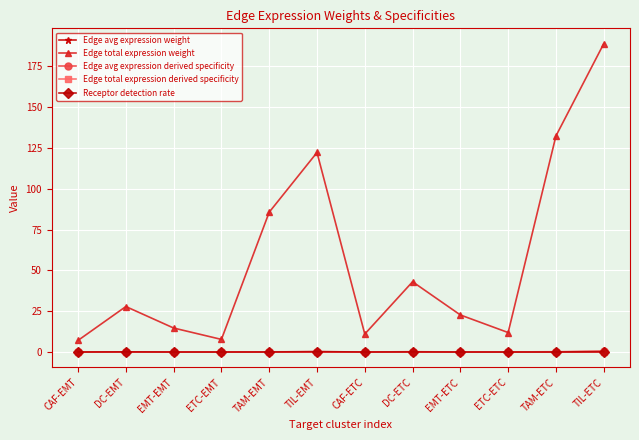

True or false: Edge total expression derived specificity has more than 0 interior local peaks.

True